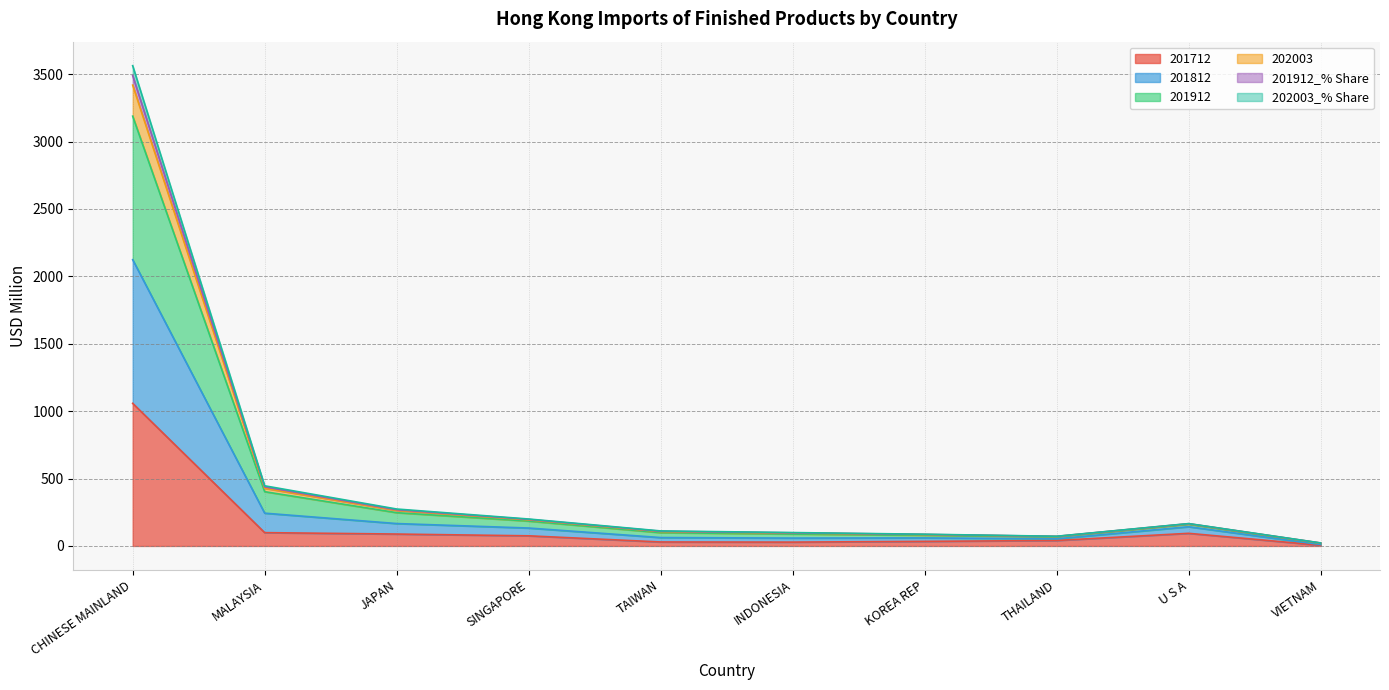

Where is the first local minimum for 202003_% Share?

INDONESIA